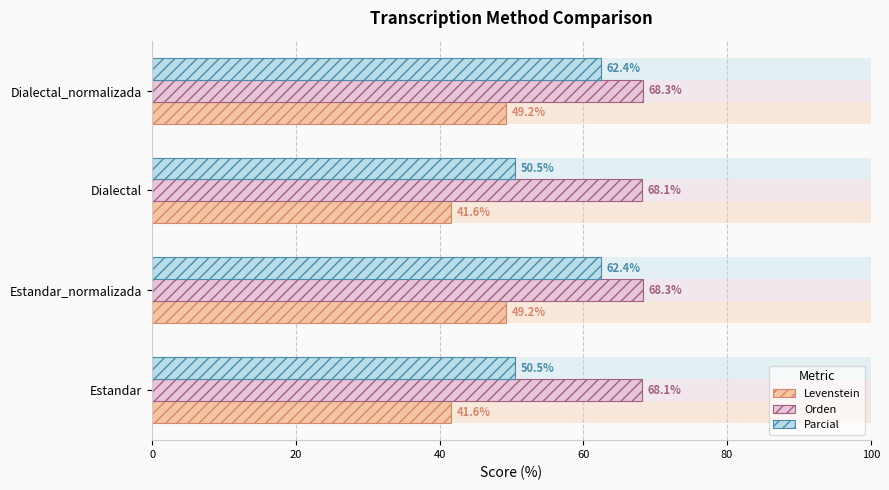

What is the average value of the Parcial series?

56.5